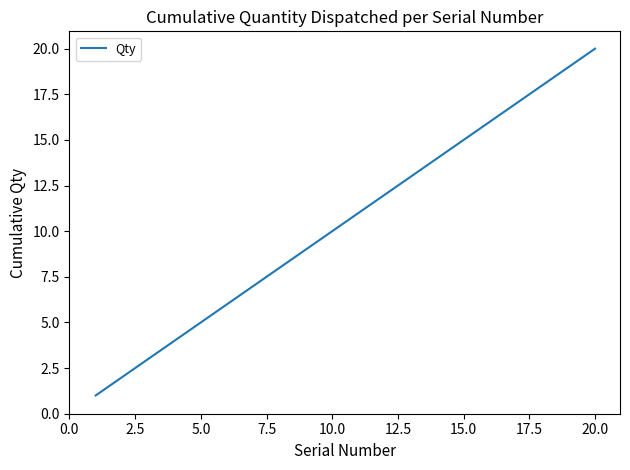

What is the minimum value shown in the chart?

1